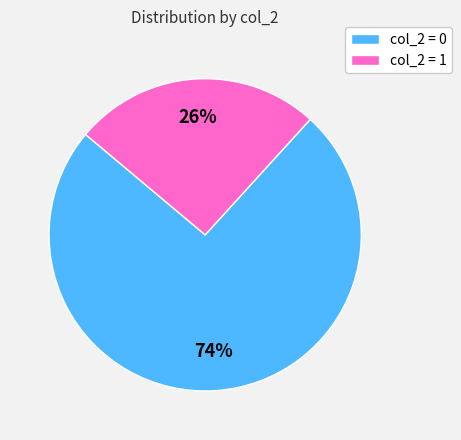

To the nearest percent, what is the average slice percentage?

50%